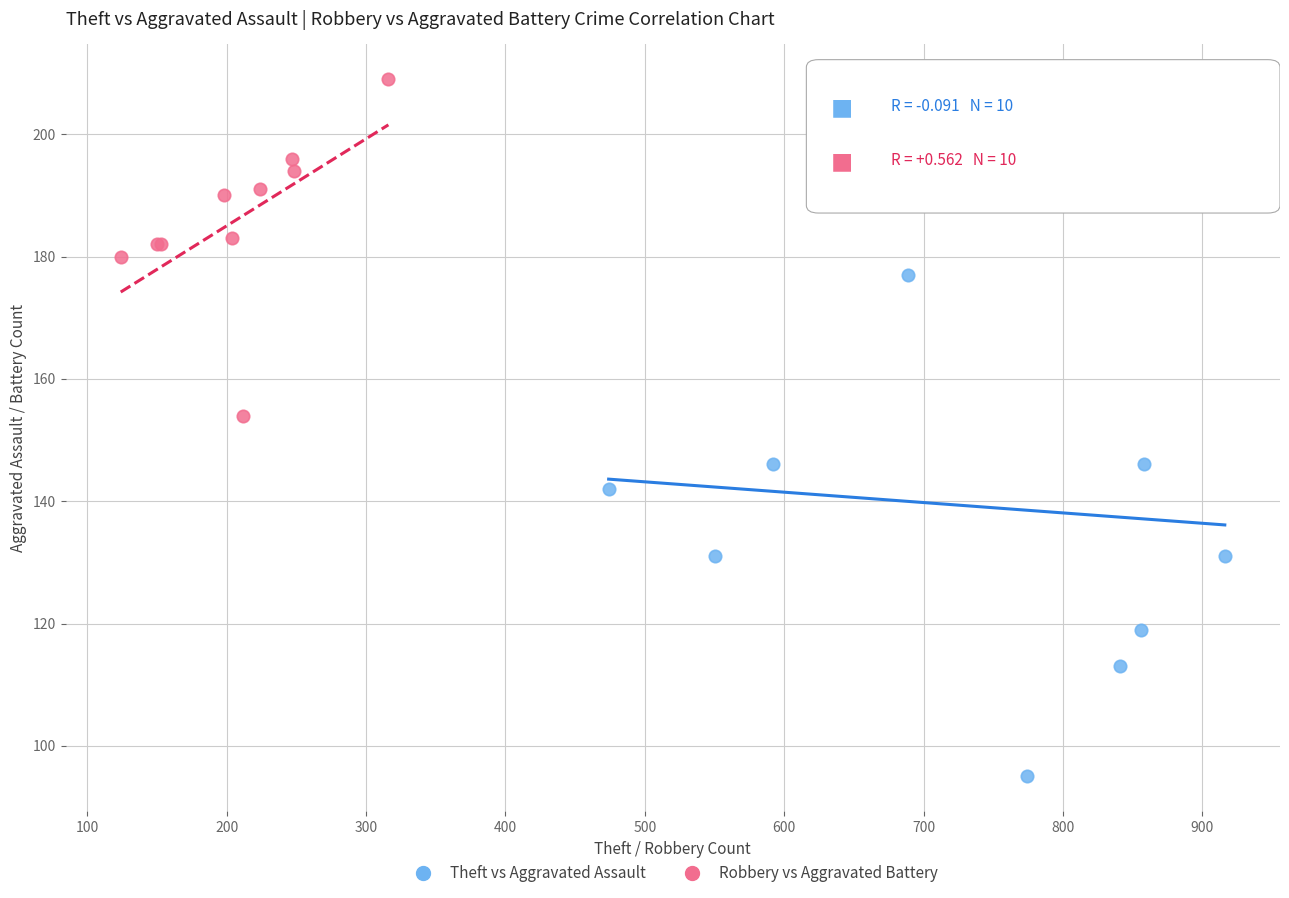

Which series reaches the minimum Y coordinate?

Theft vs Aggravated Assault